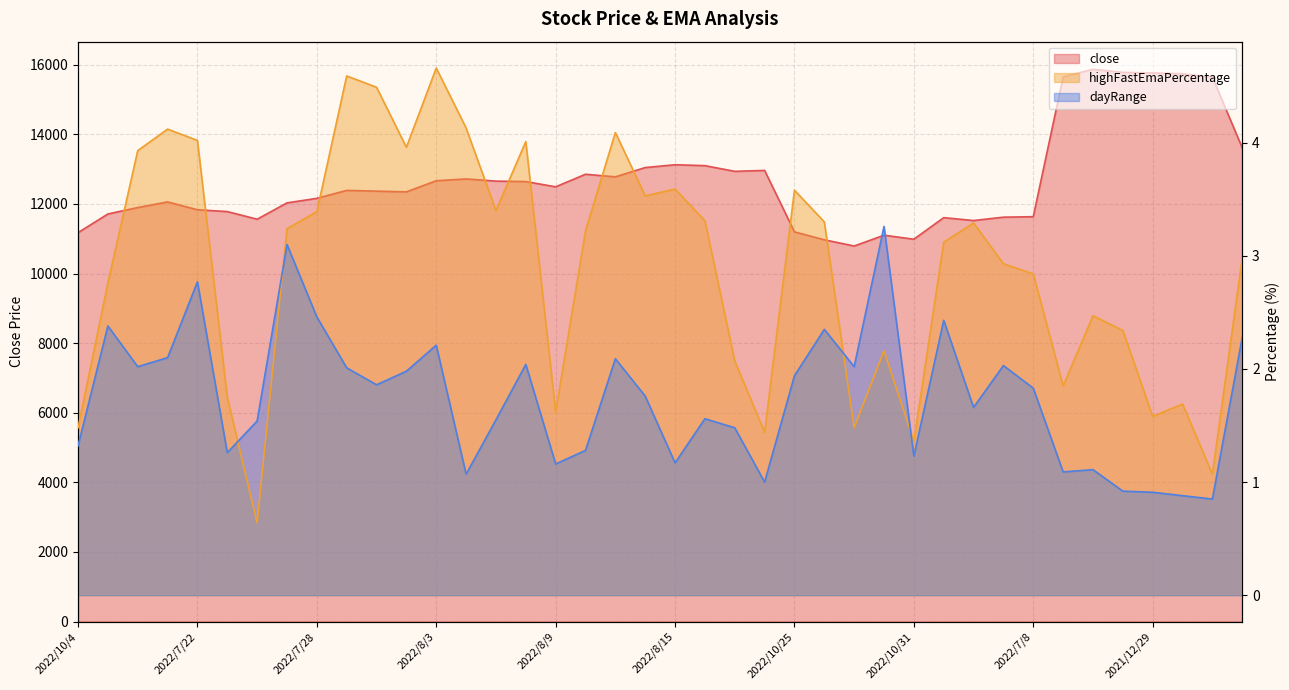

What is the label of the 27th point from the left?

2022/10/27